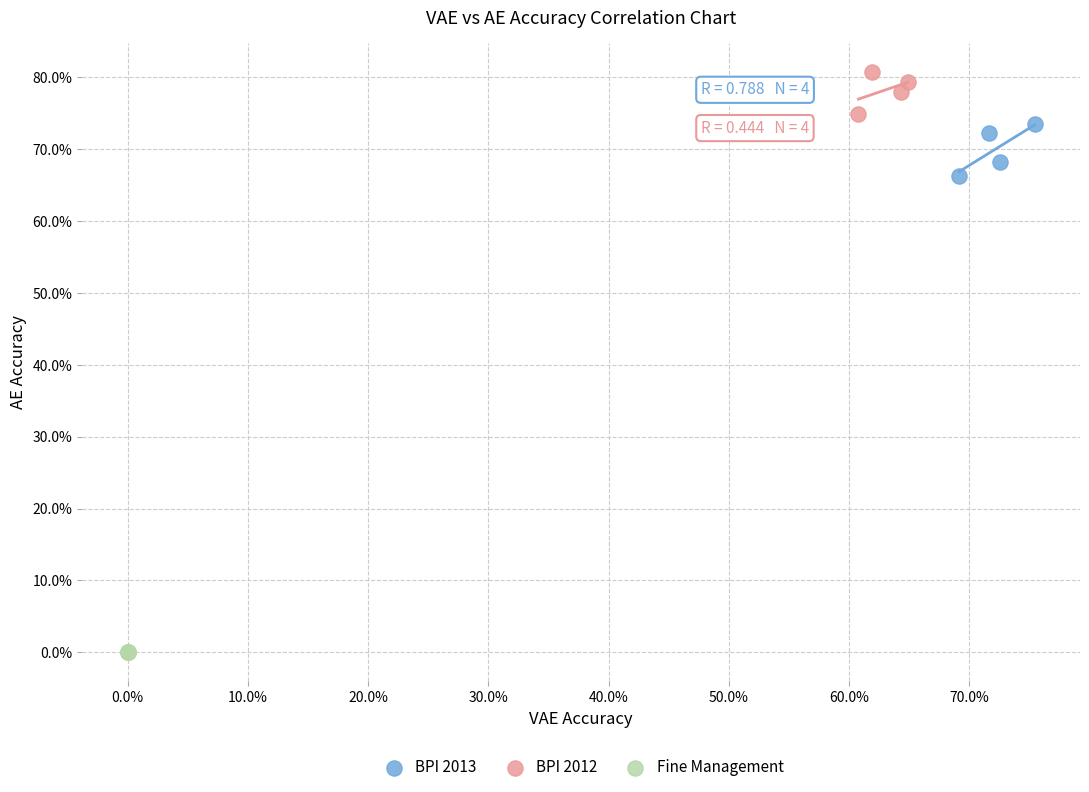

What are all the series names shown in the legend?

BPI 2013, BPI 2012, Fine Management